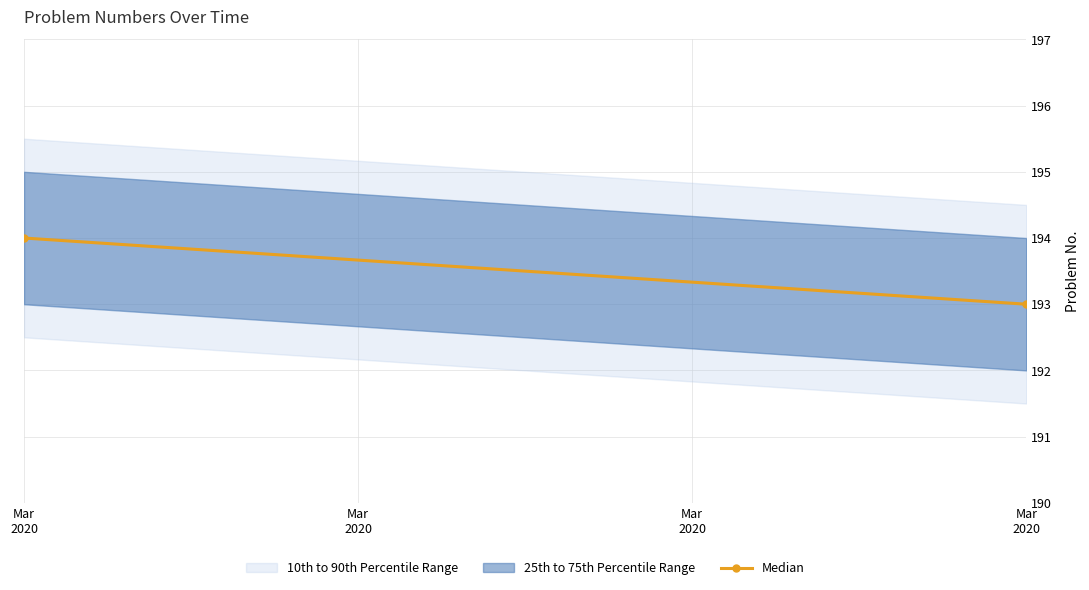

Read the value at Mar
2020.

194